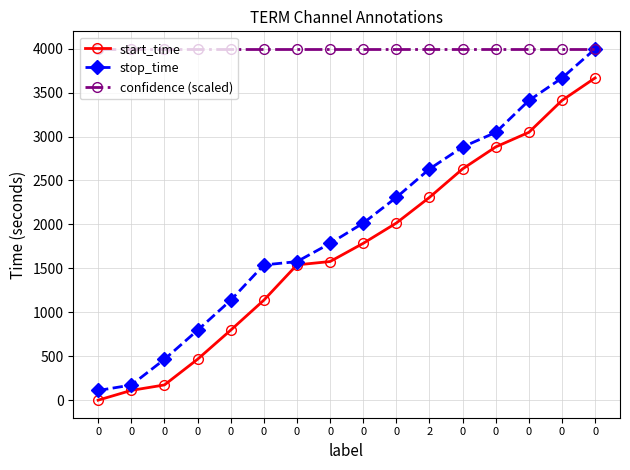

At how many categories does at least one series exceed 70?

16